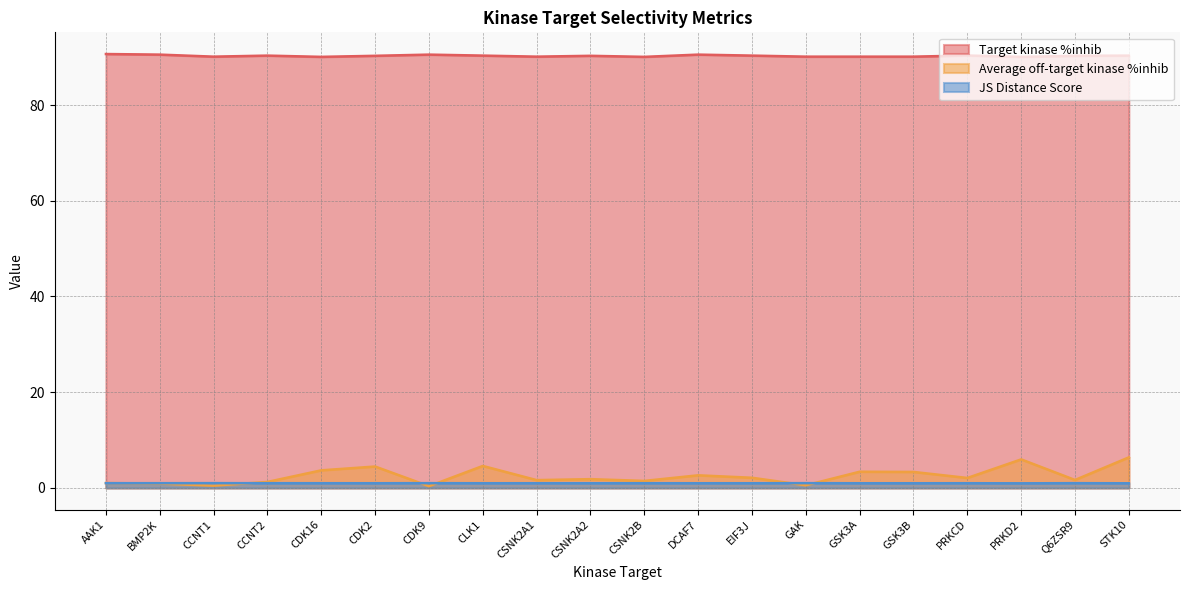

Which series has the largest total across all categories?

Target kinase %inhib